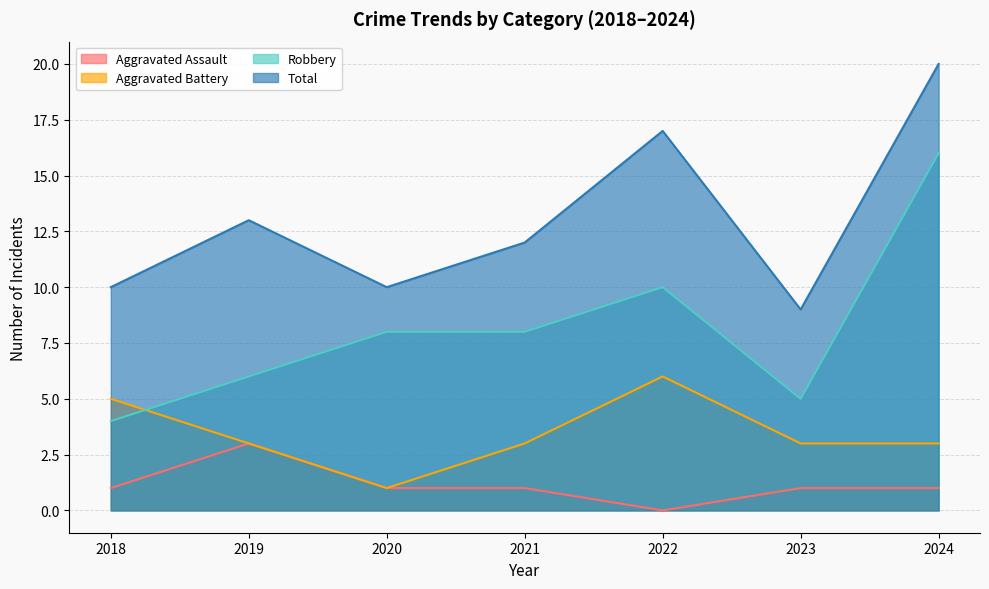

How many values in the Robbery series exceed 8?

2